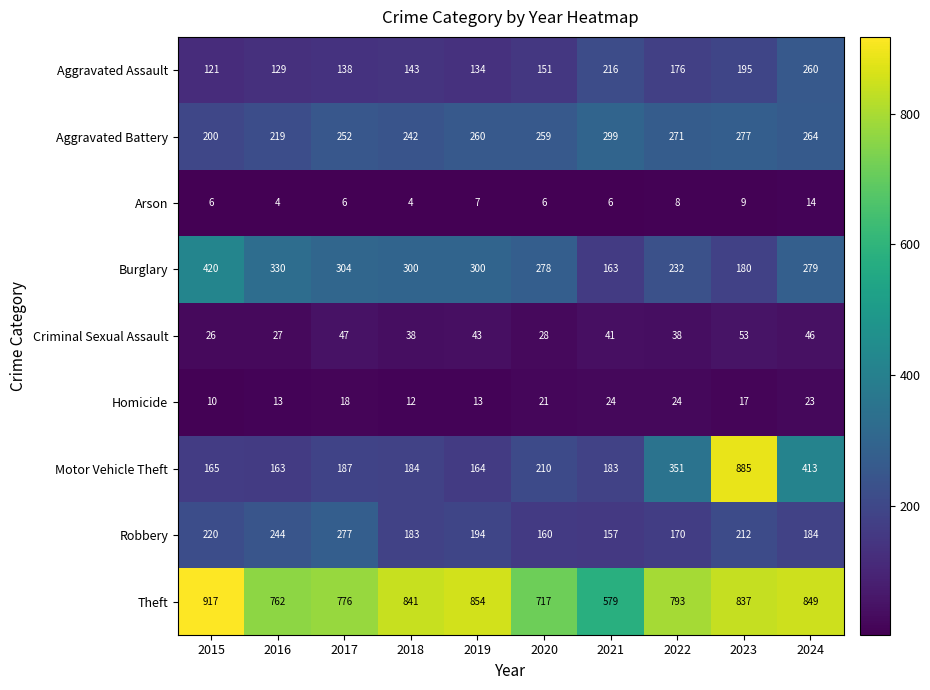

Which series has the largest total across all categories?

Theft